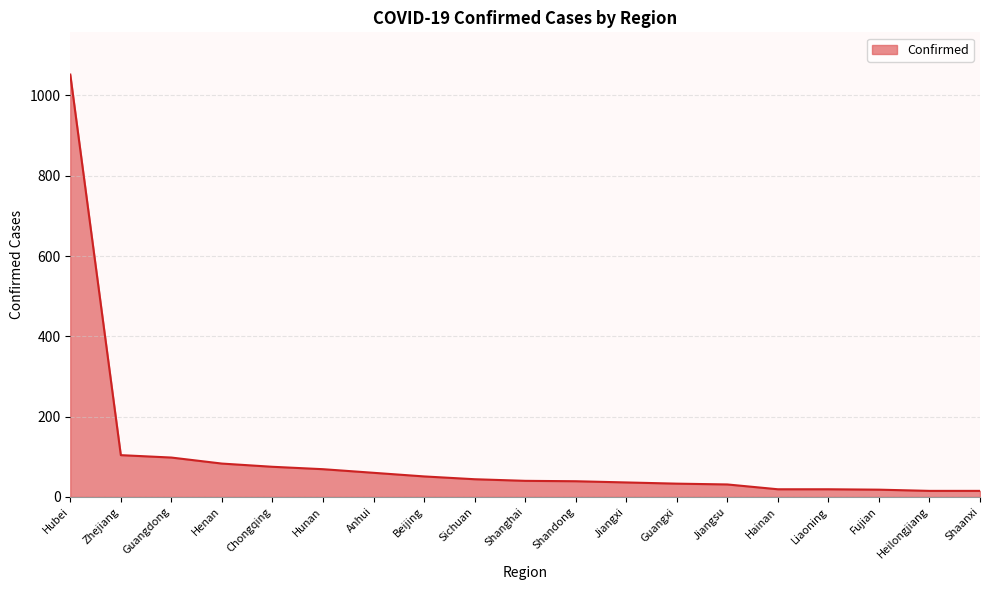

Is it true that the value at Anhui is 103?

False